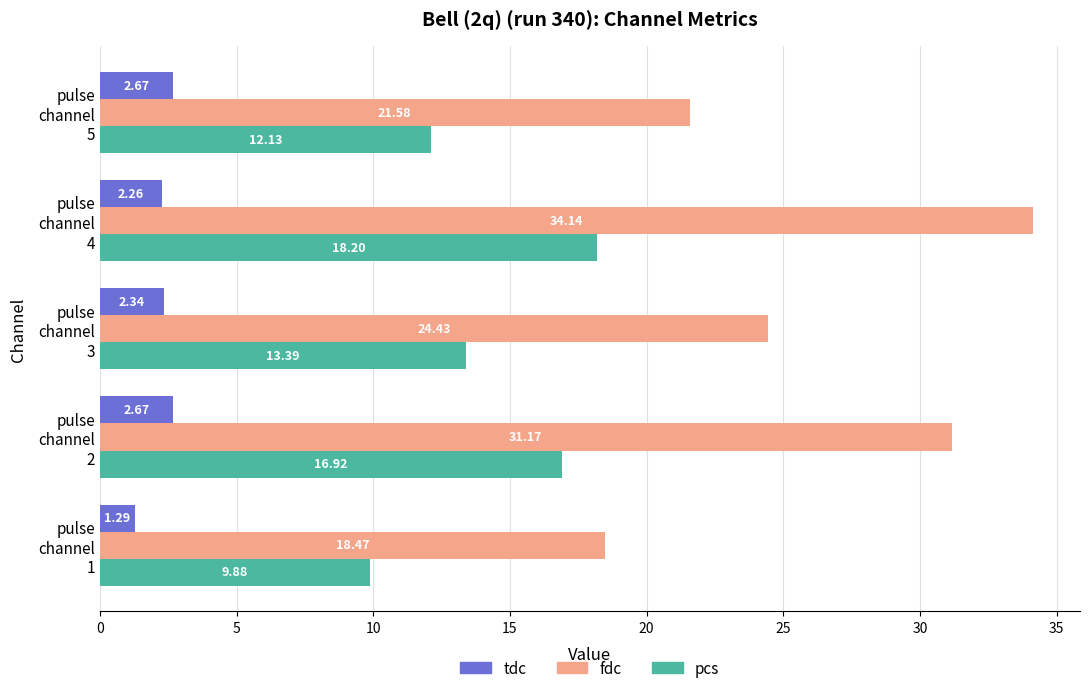

Rank the series by their maximum value, from lowest to highest.

tdc, pcs, fdc